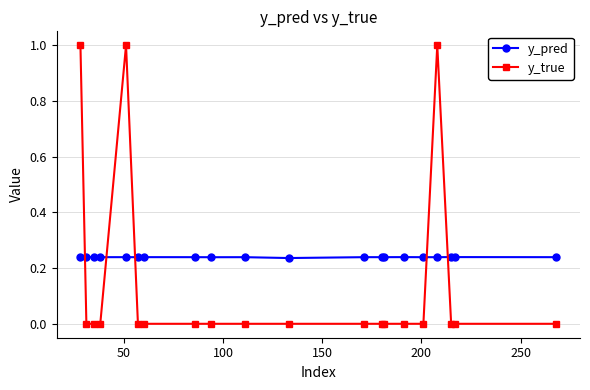

How many lines are shown in the chart?

2